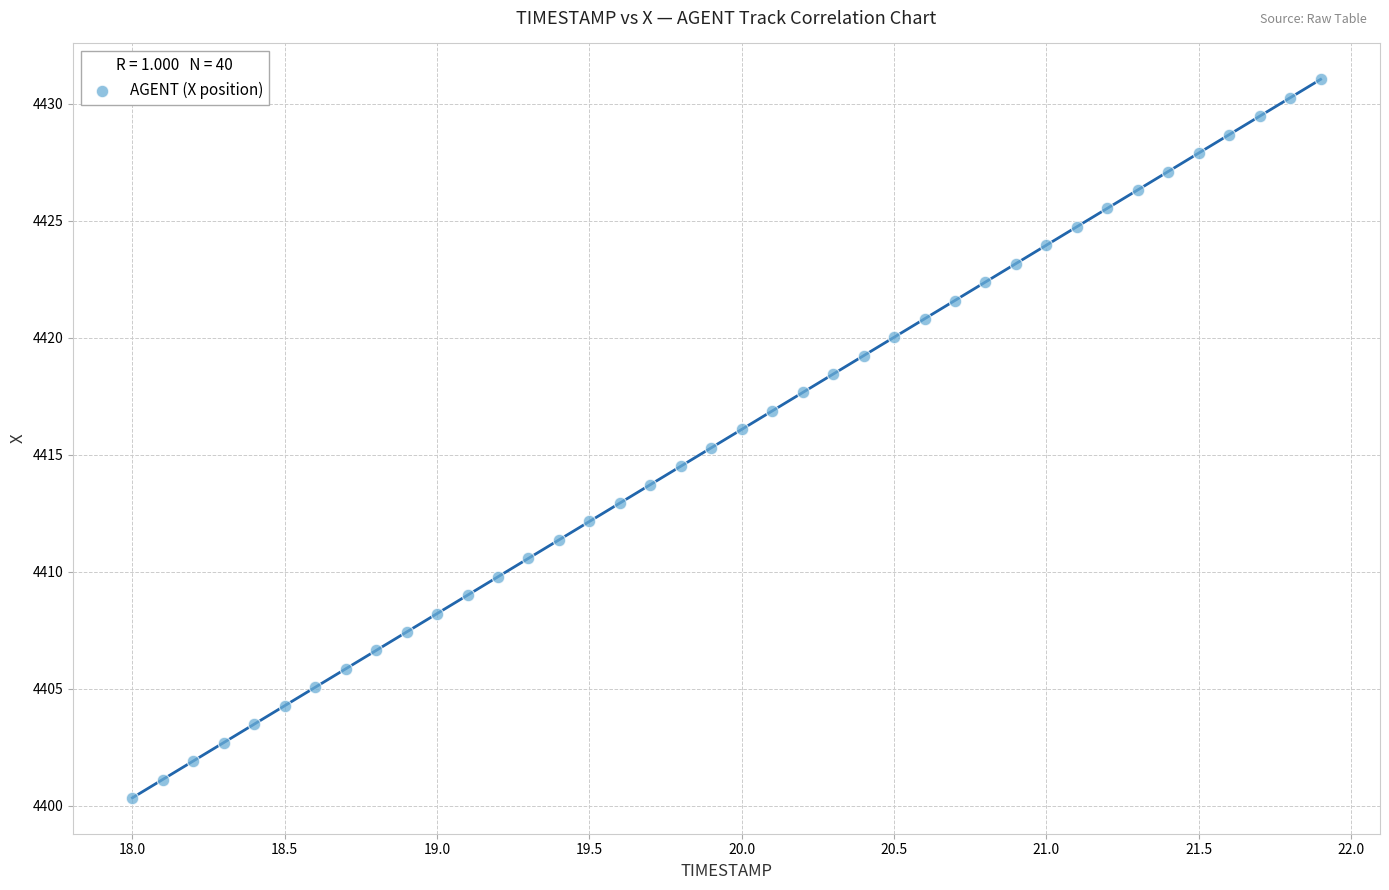

What is the range of Y values (max minus min)?

30.7